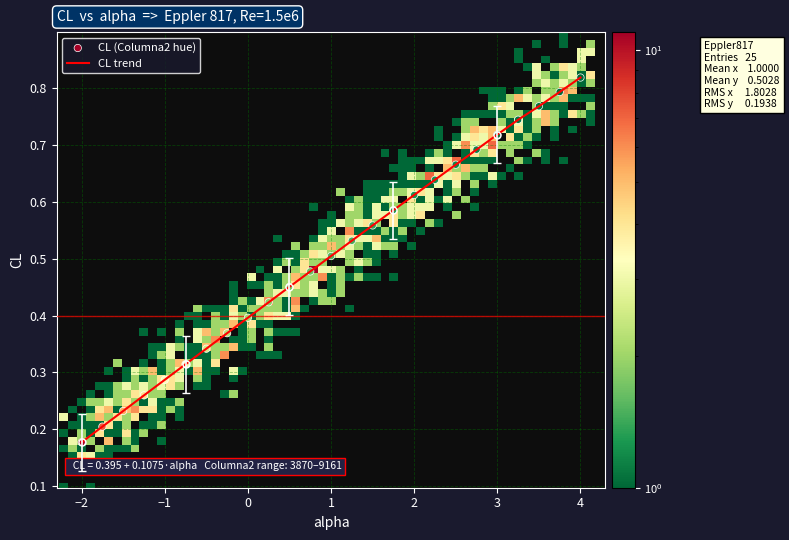

Does the chart have visible grid lines?

Yes